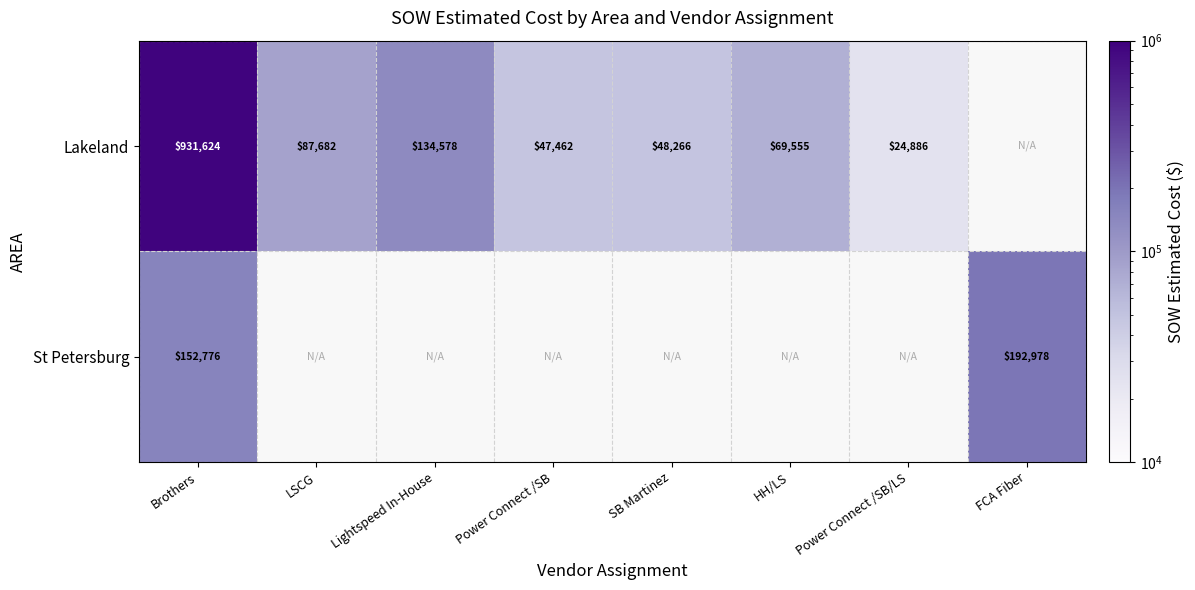

At which category is the sum across all series the highest?

Brothers